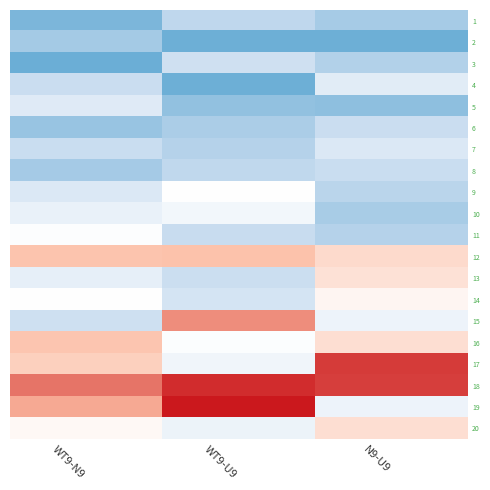

Reading left to right, list all the values displayed in this chart.

1: WT9-N9=534.4	WT9-U9=734.2	N9-U9=658.4
2: WT9-N9=651.7	WT9-U9=488.3	N9-U9=488.3
3: WT9-N9=479.6	WT9-U9=796.1	N9-U9=692.3
4: WT9-N9=776.2	WT9-U9=491.6	N9-U9=884.6
5: WT9-N9=872.5	WT9-U9=601.9	N9-U9=588.6
6: WT9-N9=619.5	WT9-U9=675.0	N9-U9=776.2
7: WT9-N9=769.4	WT9-U9=701.7	N9-U9=856.0
8: WT9-N9=657.9	WT9-U9=734.8	N9-U9=772.2
9: WT9-N9=853.8	WT9-U9=1027.0	N9-U9=718.9
10: WT9-N9=922.1	WT9-U9=965.0	N9-U9=665.5
11: WT9-N9=1013.1	WT9-U9=763.5	N9-U9=703.3
12: WT9-N9=1255.4	WT9-U9=1265.3	N9-U9=1172.0
13: WT9-N9=906.1	WT9-U9=778.6	N9-U9=1139.9
14: WT9-N9=1025.6	WT9-U9=822.5	N9-U9=1060.7
15: WT9-N9=793.5	WT9-U9=1371.6	N9-U9=941.8
16: WT9-N9=1249.5	WT9-U9=1009.9	N9-U9=1152.2
17: WT9-N9=1208.8	WT9-U9=953.5	N9-U9=1507.2
18: WT9-N9=1413.5	WT9-U9=1533.2	N9-U9=1500.7
19: WT9-N9=1324.1	WT9-U9=1567.2	N9-U9=941.8
20: WT9-N9=1053.1	WT9-U9=936.6	N9-U9=1153.0